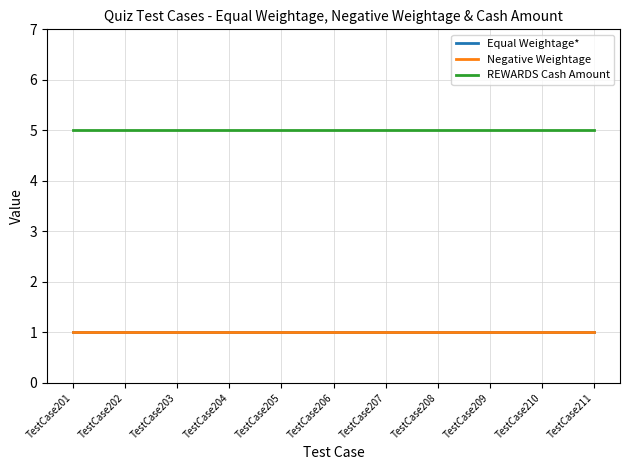

At how many categories does at least one series exceed 4?

11